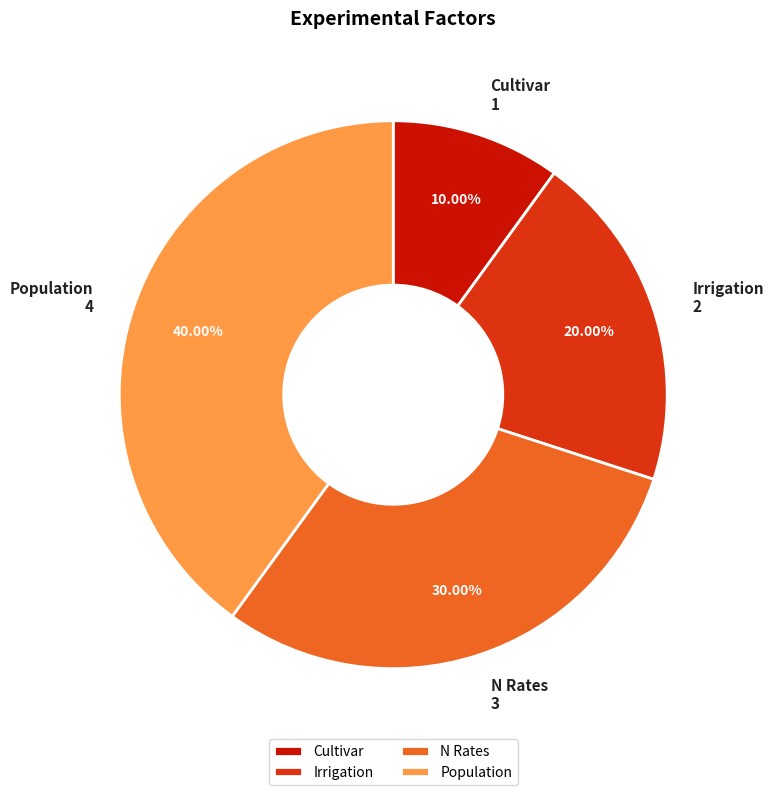

To the nearest percent, what portion does N Rates represent?

30%